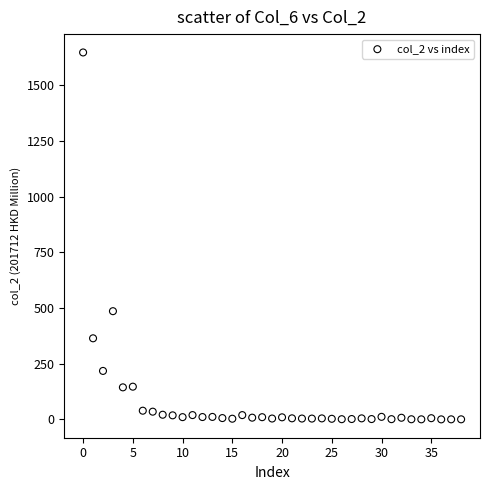

What Y value in the scatter plot is closest to 823?

485.9